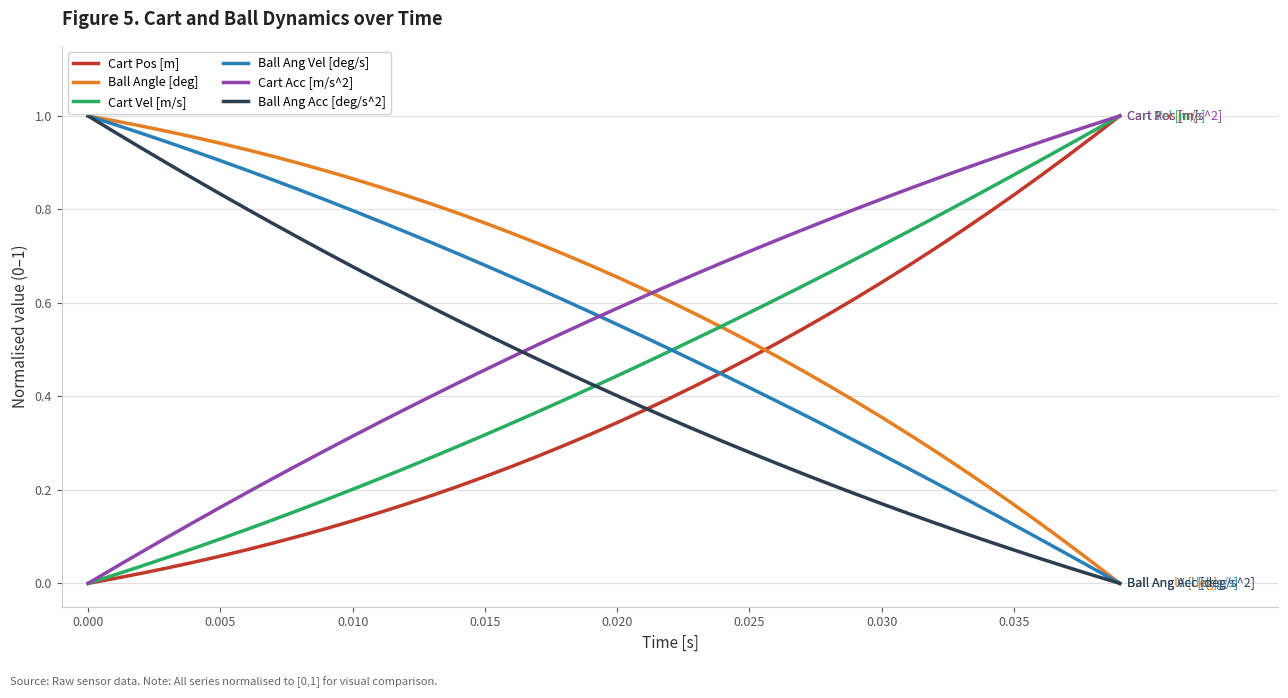

Which series has the largest total across all categories?

Ball Angle [deg]